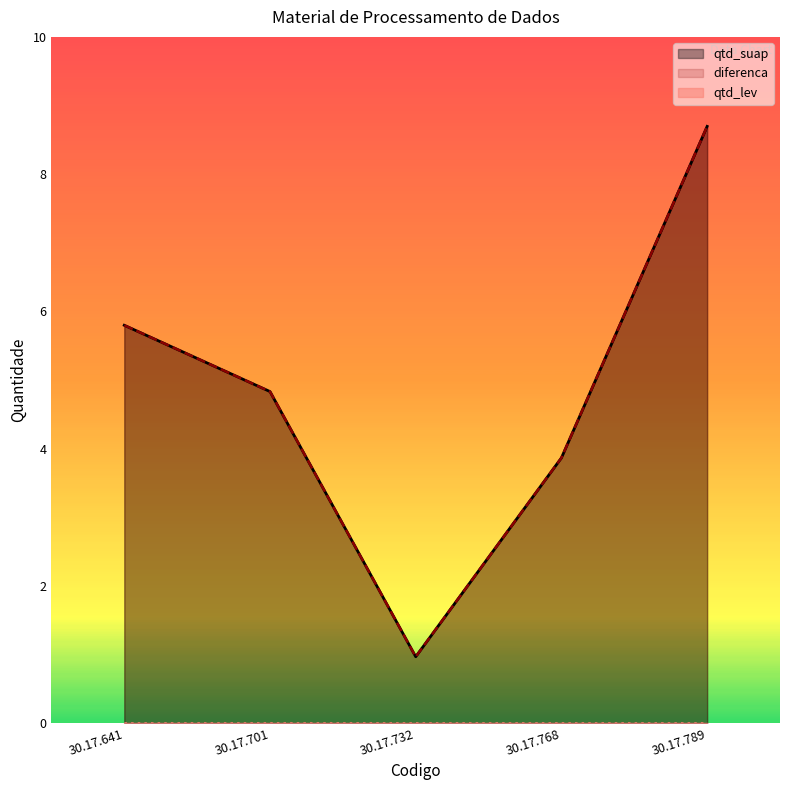

True or false: diferenca and qtd_suap cross at least once.

False